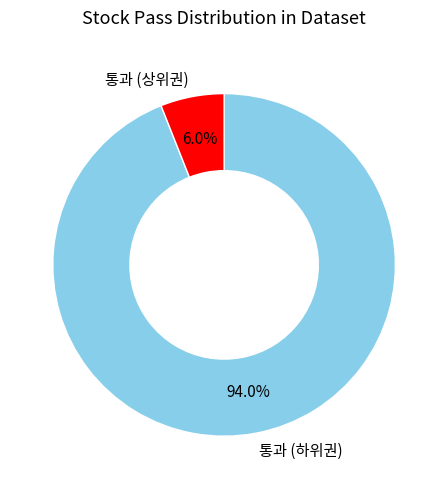

Do 통과 (하위권) and 통과 (상위권) together represent more than half of the pie?

Yes